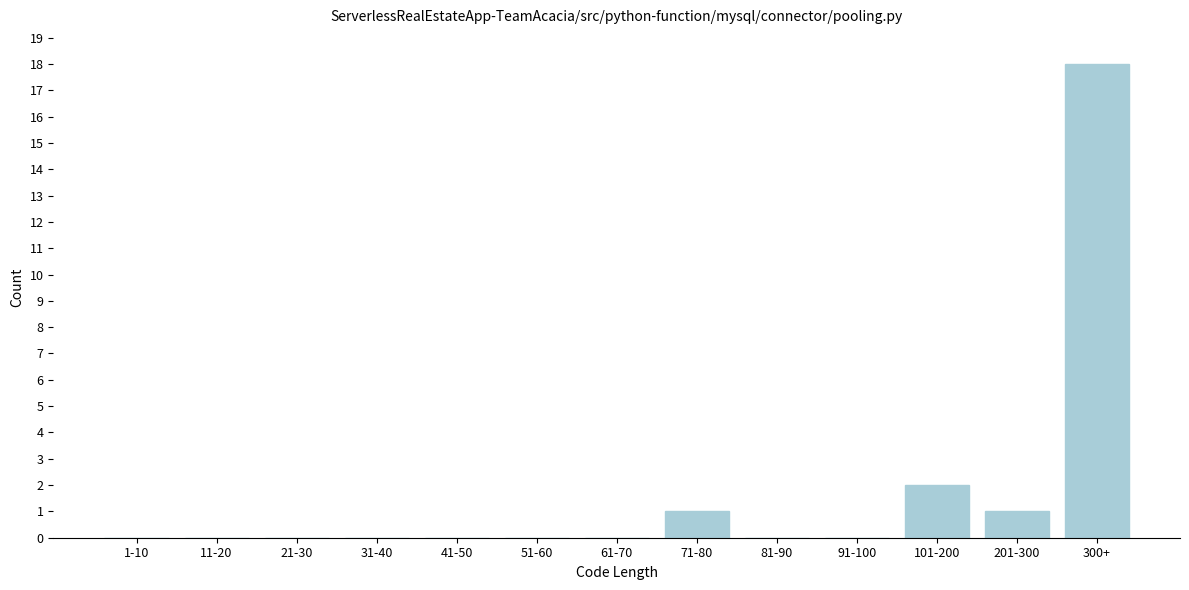

Reading left to right, list all the values displayed in this chart.

1-10=0	11-20=0	21-30=0	31-40=0	41-50=0	51-60=0	61-70=0	71-80=1	81-90=0	91-100=0	101-200=2	201-300=1	300+=18